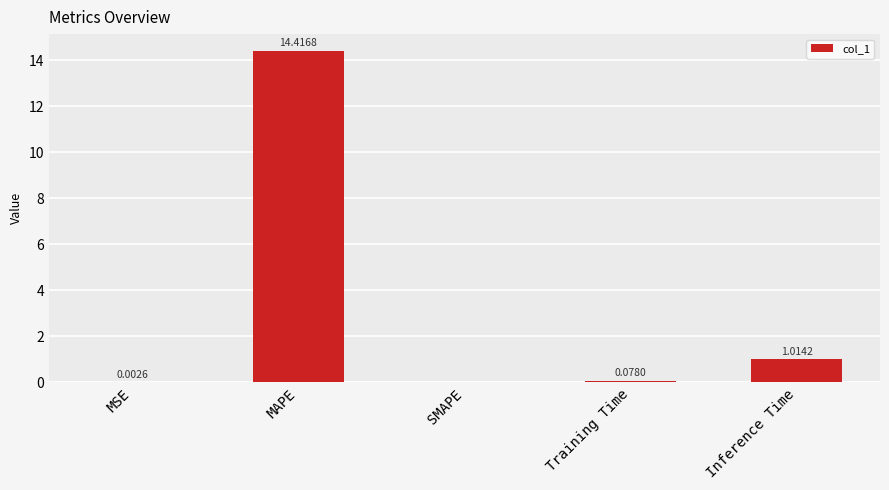

What is the sum of all values?

15.5